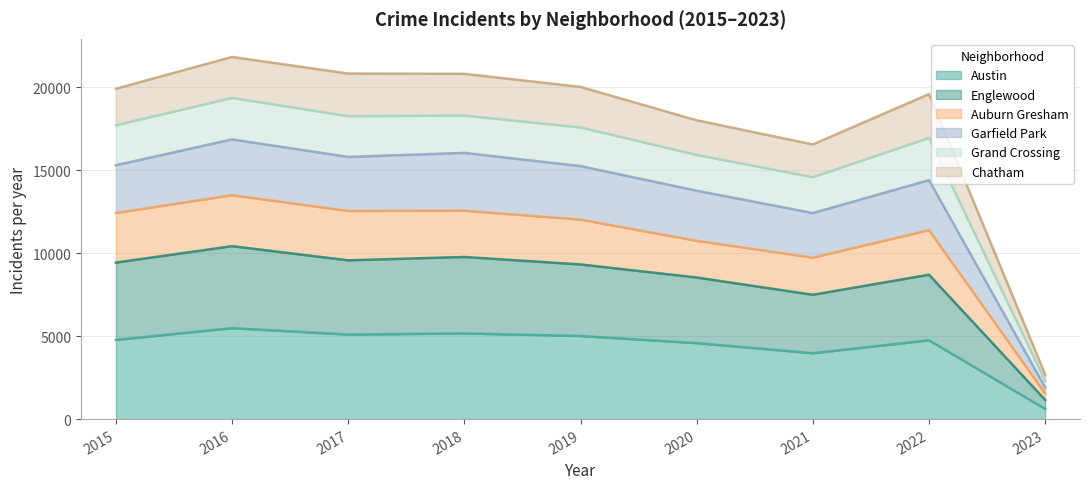

The value of Austin at 2018 is 8237. True or false?

False